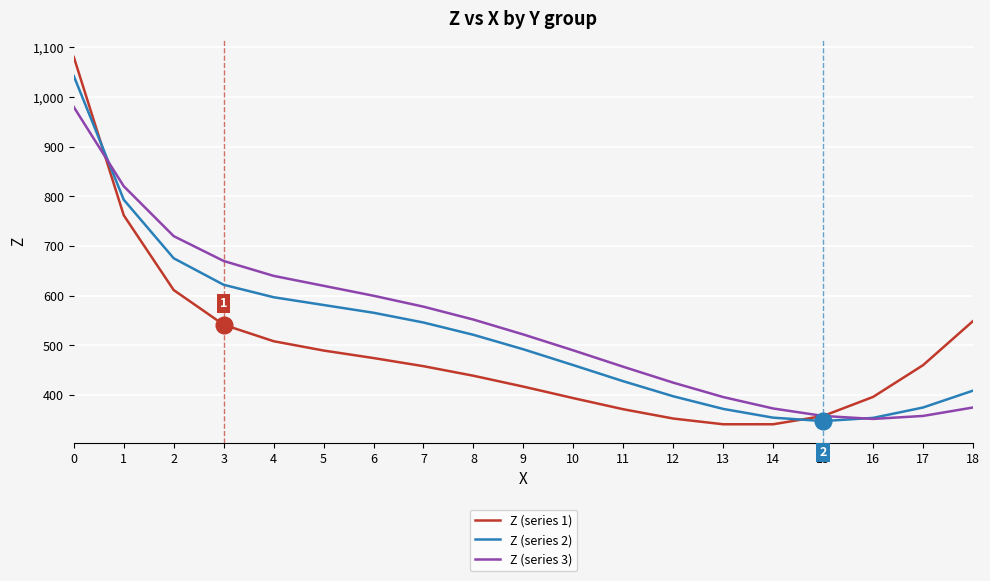

At 6, list the series in order from smallest to largest.

Z (series 1), Z (series 2), Z (series 3)